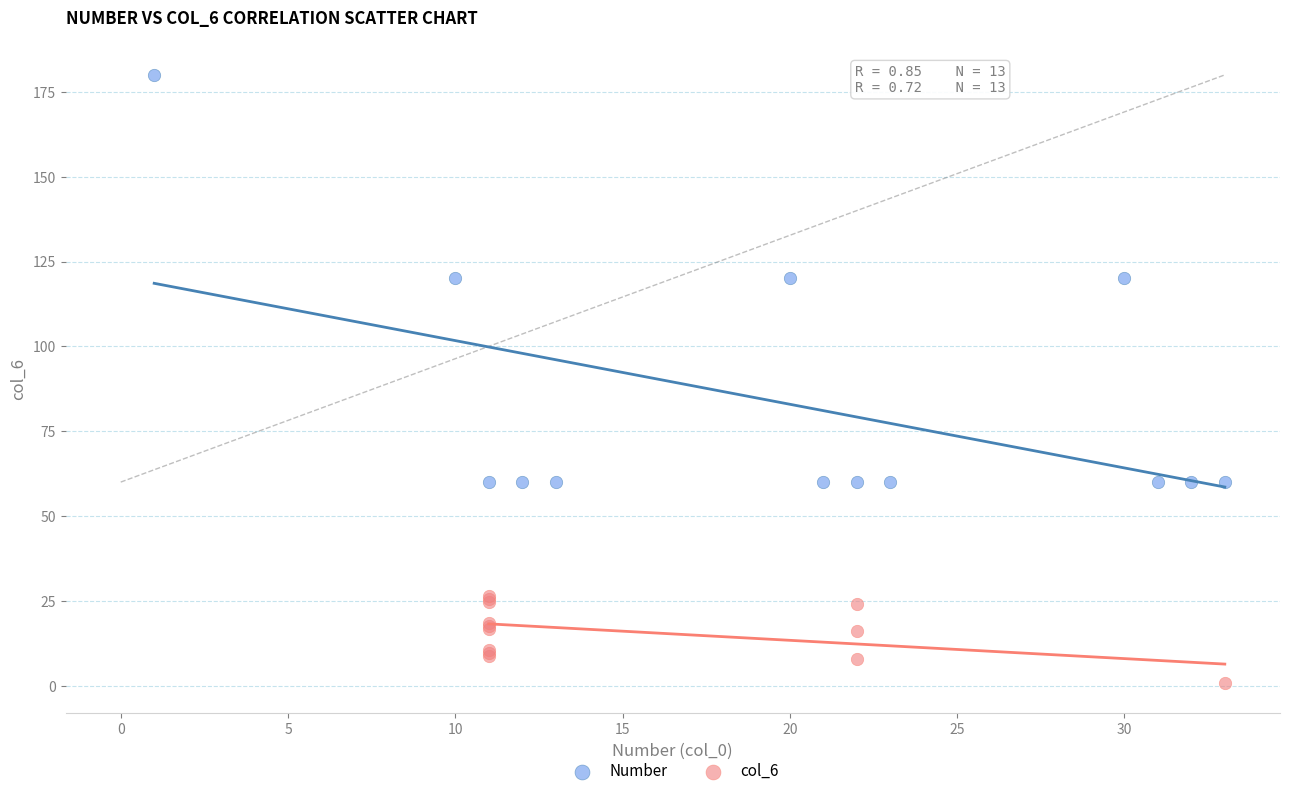

Which series reaches the minimum Y coordinate?

col_6